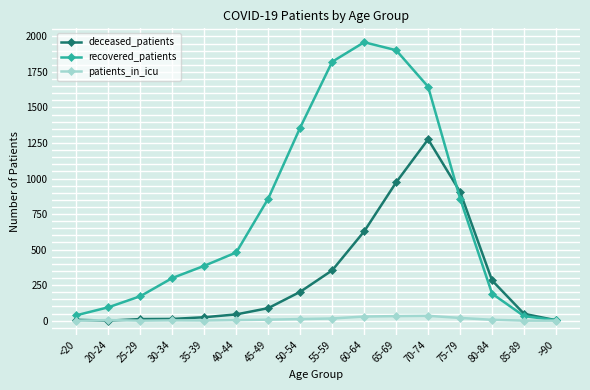

Is it true that recovered_patients equals 1146 at 45-49?

False